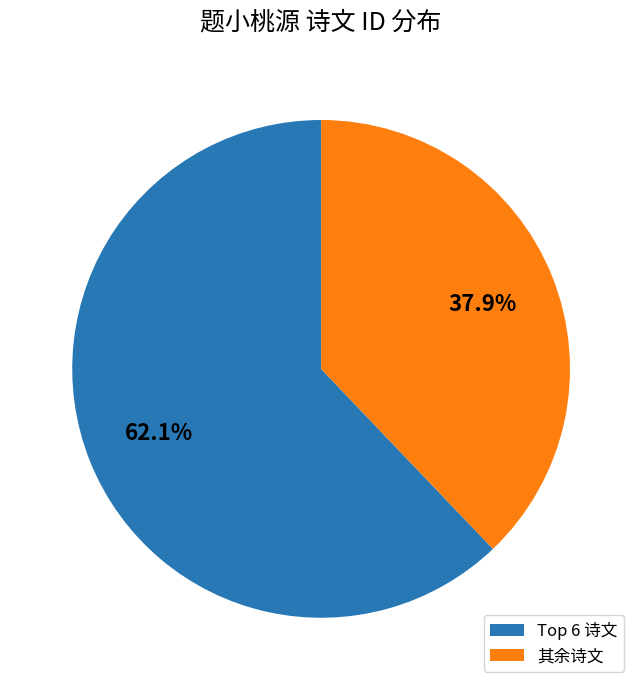

Is there any slice that represents more than half of the pie?

Yes